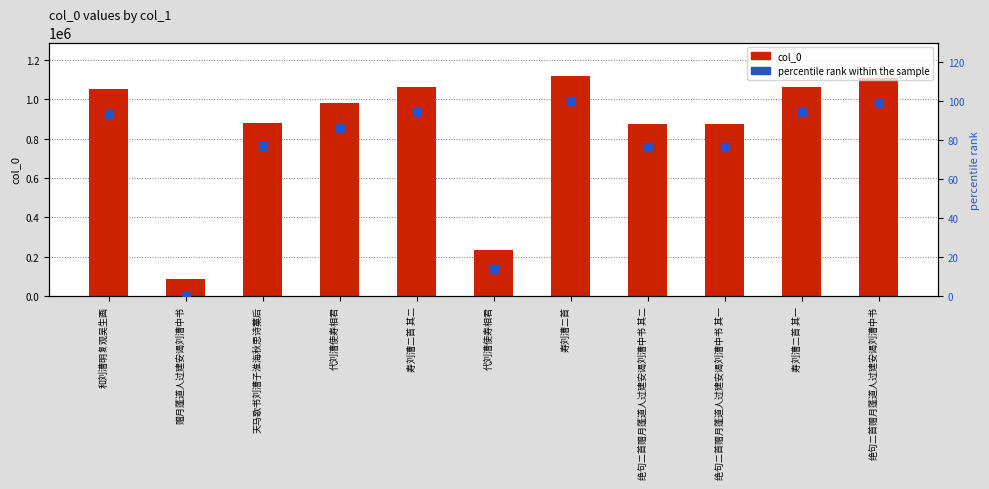

Which series has the widest spread of Y values?

col_0